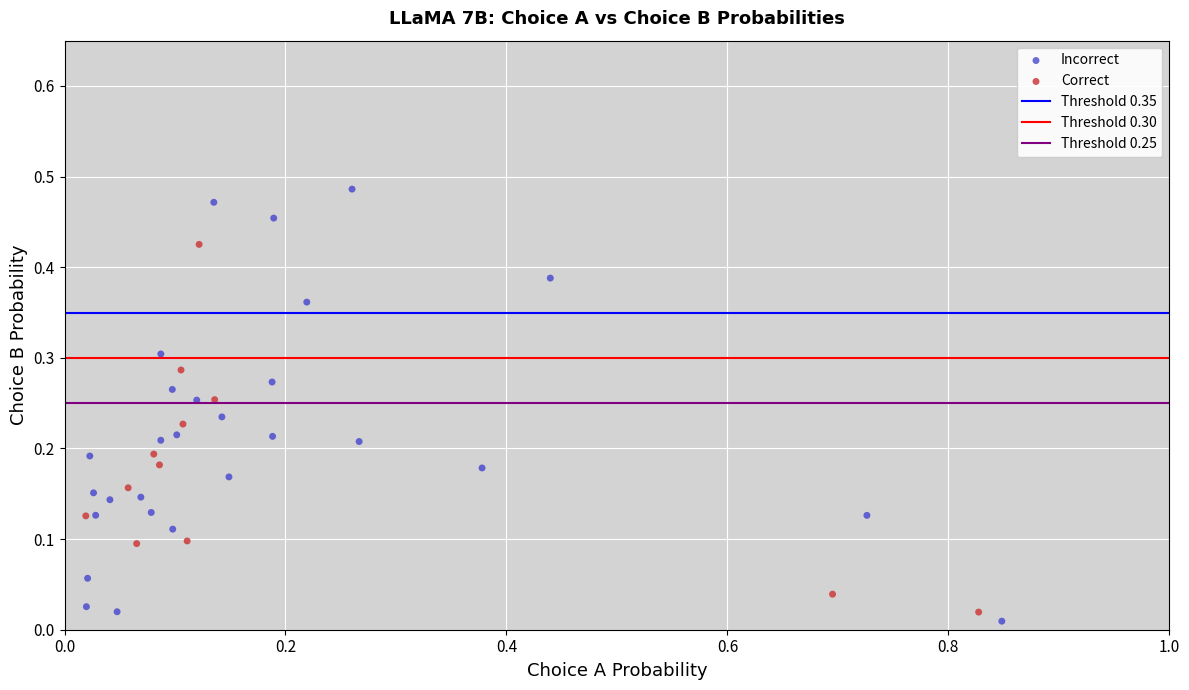

Which series reaches the minimum Y coordinate?

Incorrect